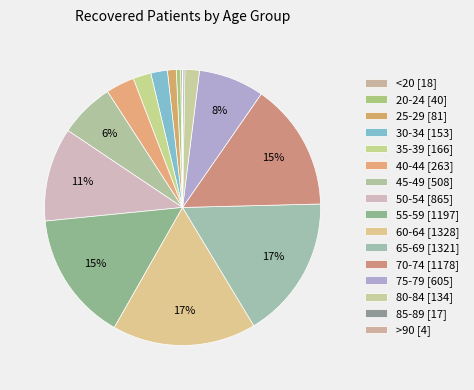

What percentage is NOT represented by 70-74?

85.0%